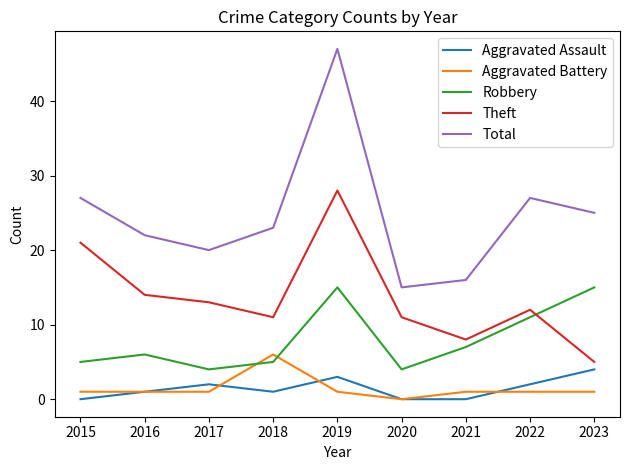

Rank the series at 2022 from highest to lowest value.

Total, Theft, Robbery, Aggravated Assault, Aggravated Battery